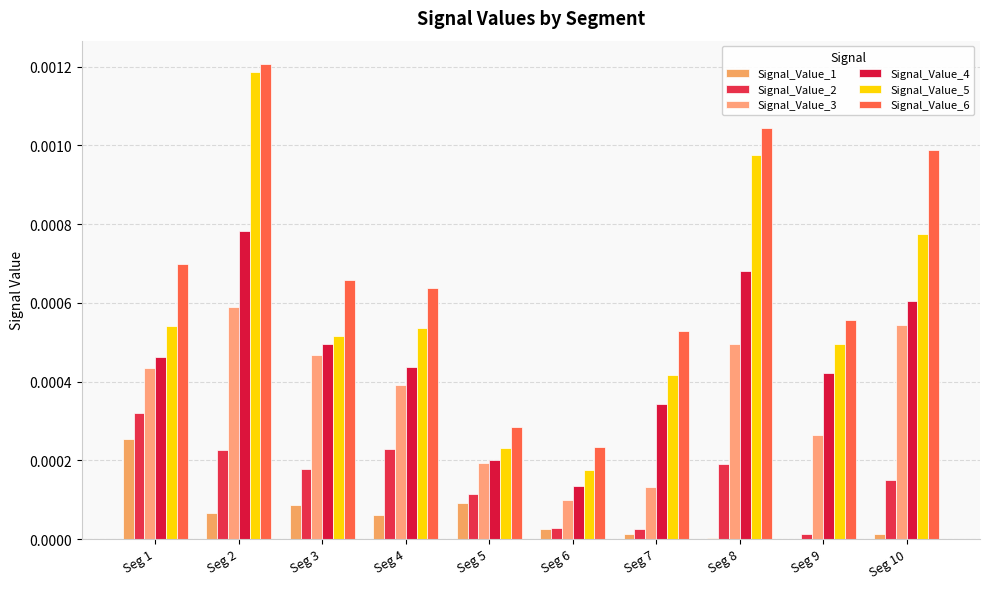

Which series has the largest total across all categories?

Signal_Value_6